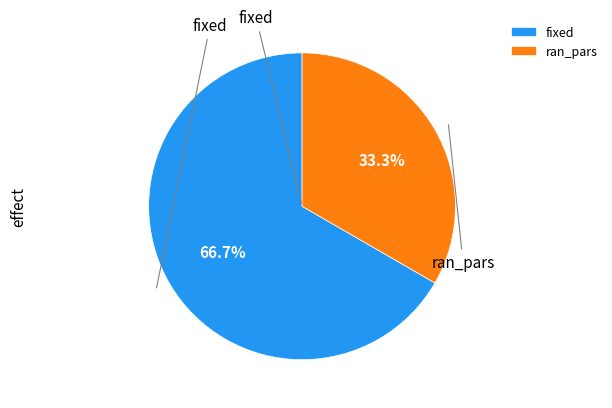

Rank the categories by value from highest to lowest.

fixed, ran_pars